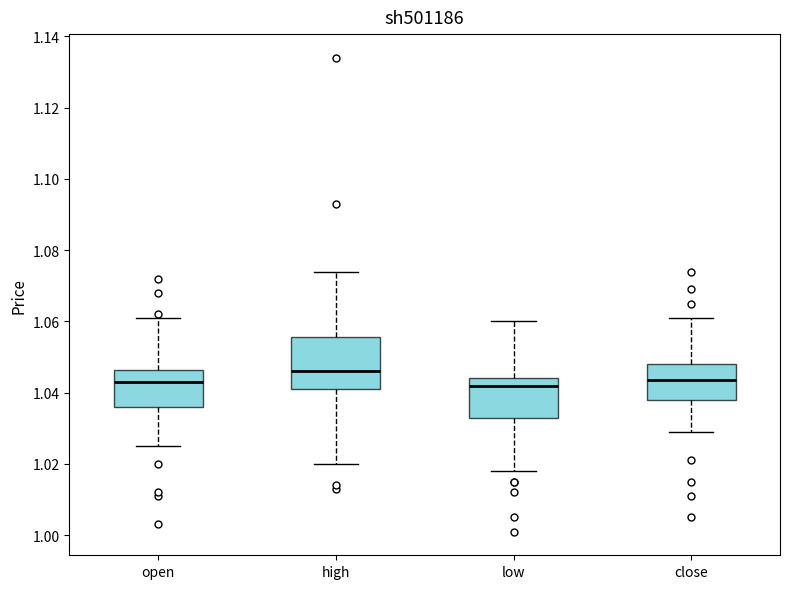

Reading left to right, transcribe this box plot: for each box, give where its median line is, the range the box spans, and where its two whiskers end, as read against the y-axis. The values are not printed on the chart, so give them approximately, as read against the axis.

open: median 1.044, box 1.036 to 1.046, whiskers 1.026 to 1.062
high: median 1.046, box 1.042 to 1.056, whiskers 1.020 to 1.074
low: median 1.042, box 1.032 to 1.044, whiskers 1.018 to 1.060
close: median 1.044, box 1.038 to 1.048, whiskers 1.030 to 1.062